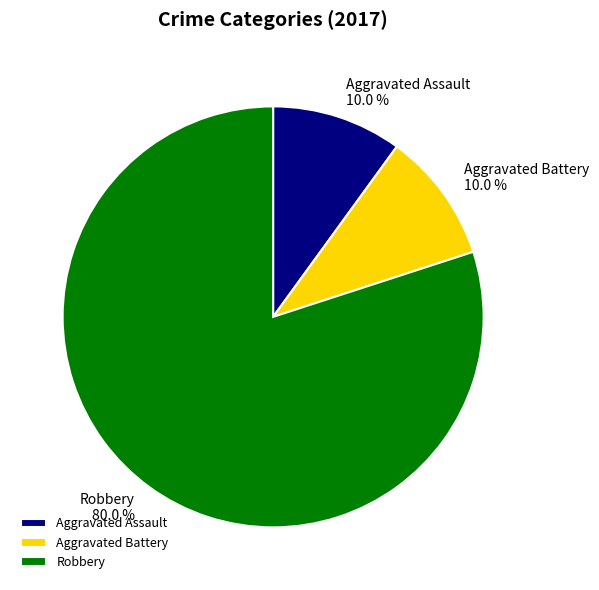

Count the number of slices in the pie.

3